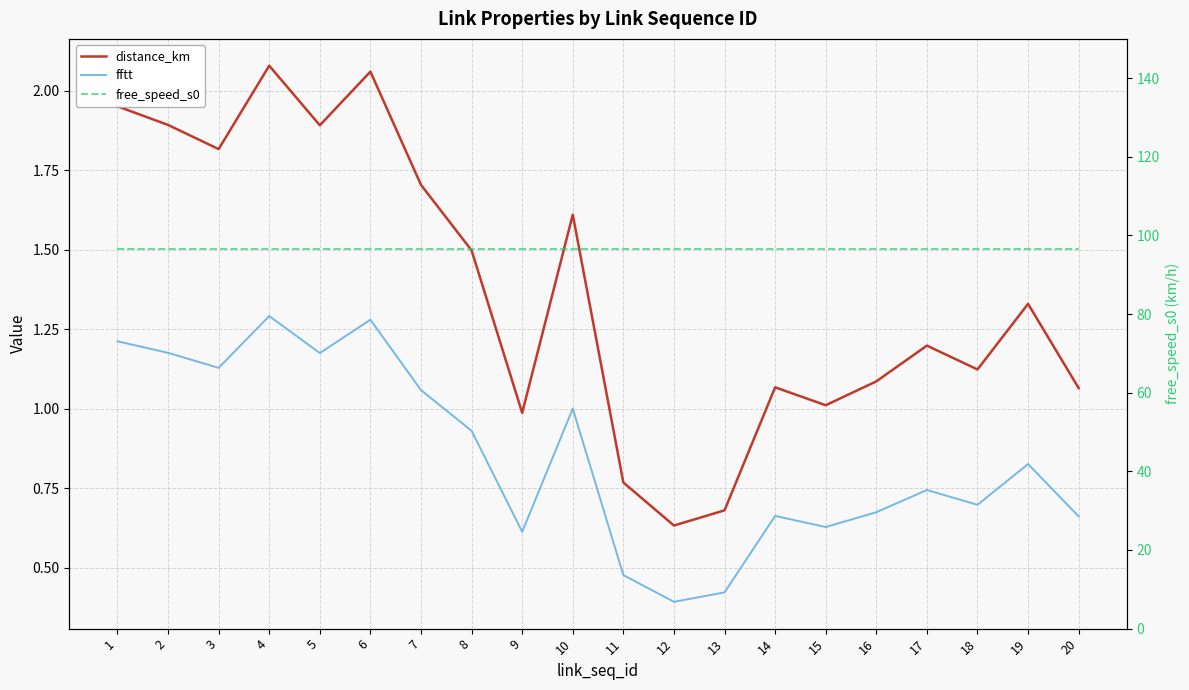

At which label does distance_km first exceed 1?

1